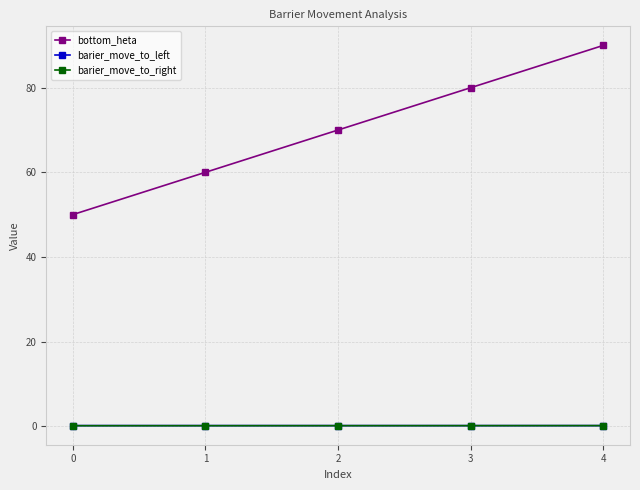

Is this an area chart (filled region under the line)?

No